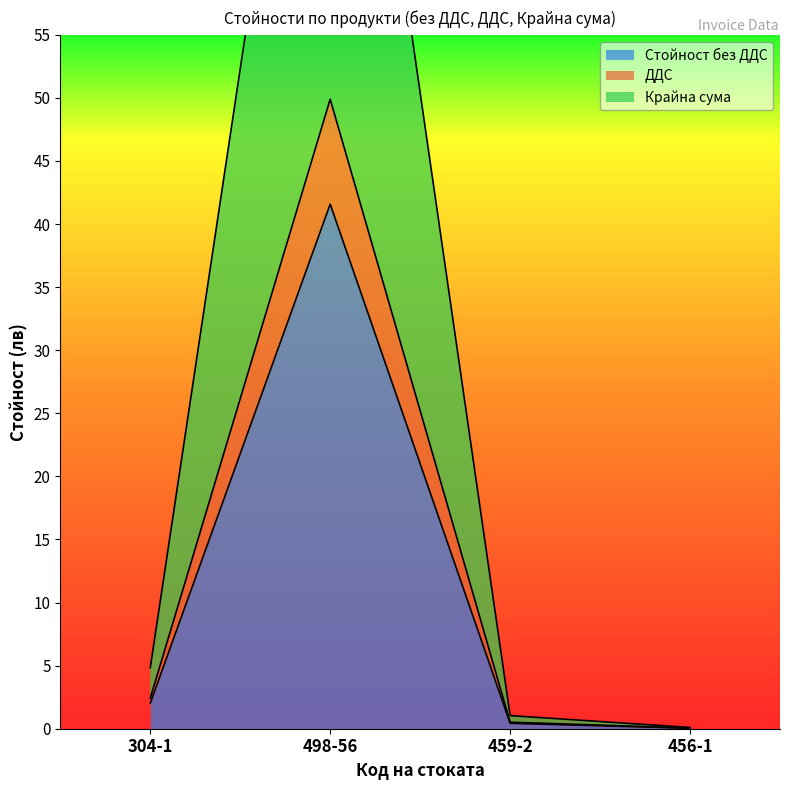

How many data points in Крайна сума are above 4?

2